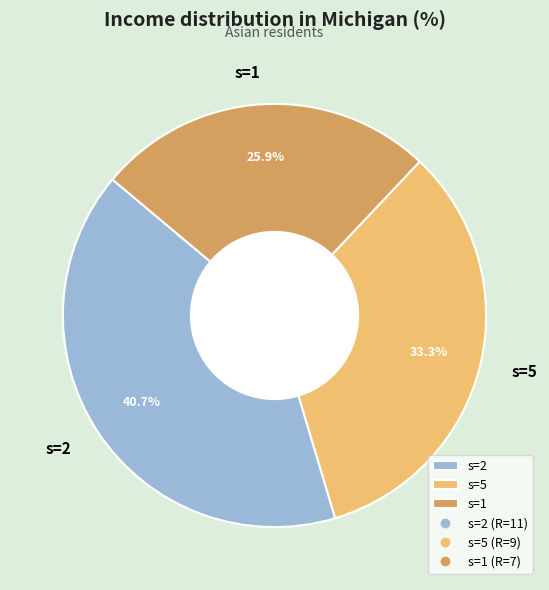

To the nearest percent, what is the difference between the largest and smallest slice percentages?

15%